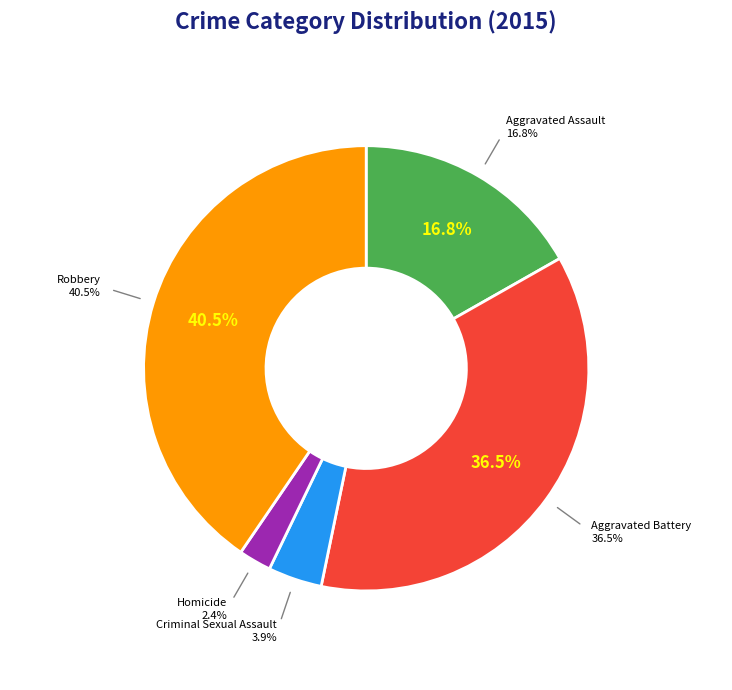

To the nearest percent, what portion does Criminal Sexual Assault represent?

4%